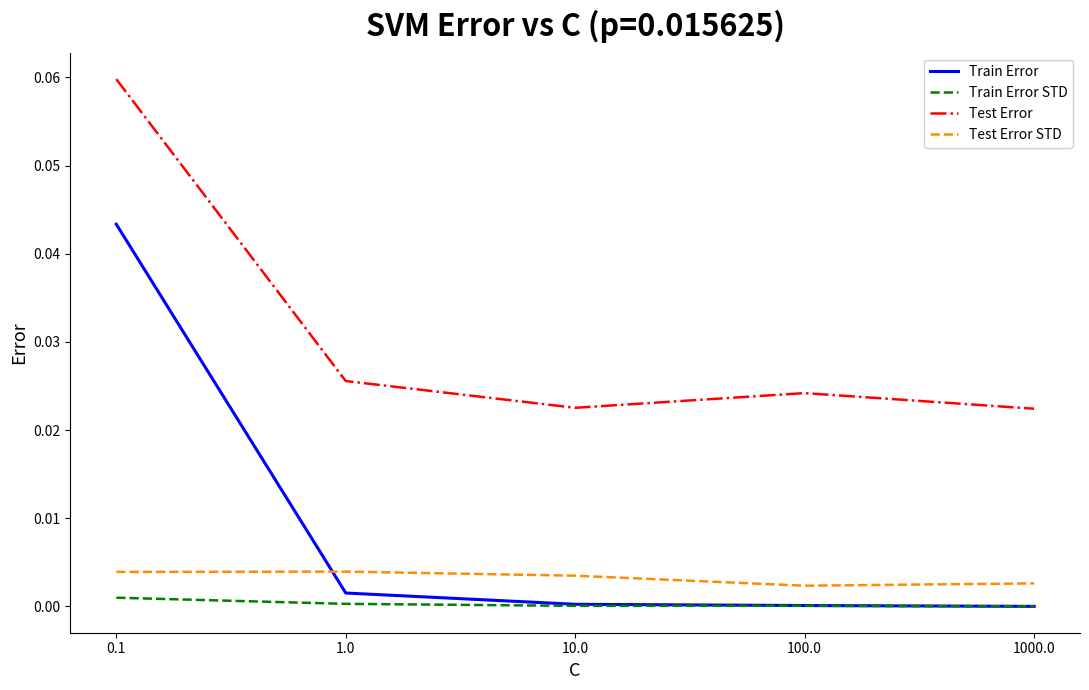

List the series in order of their peak value, lowest first.

Train Error STD, Test Error STD, Train Error, Test Error